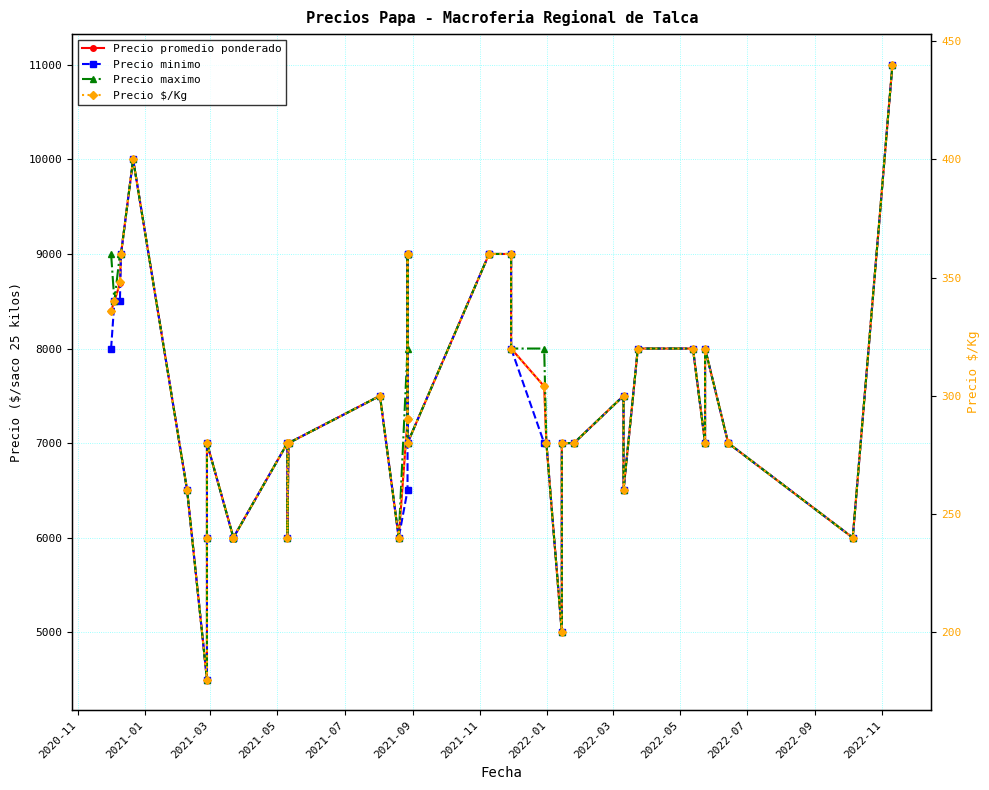

List the series in order of their peak value, highest first.

Precio promedio ponderado, Precio minimo, Precio maximo, Precio $/Kg